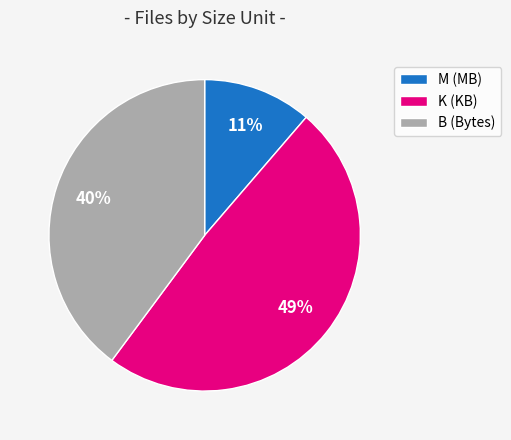

To the nearest percent, what percentage of the pie is K (KB)?

49%